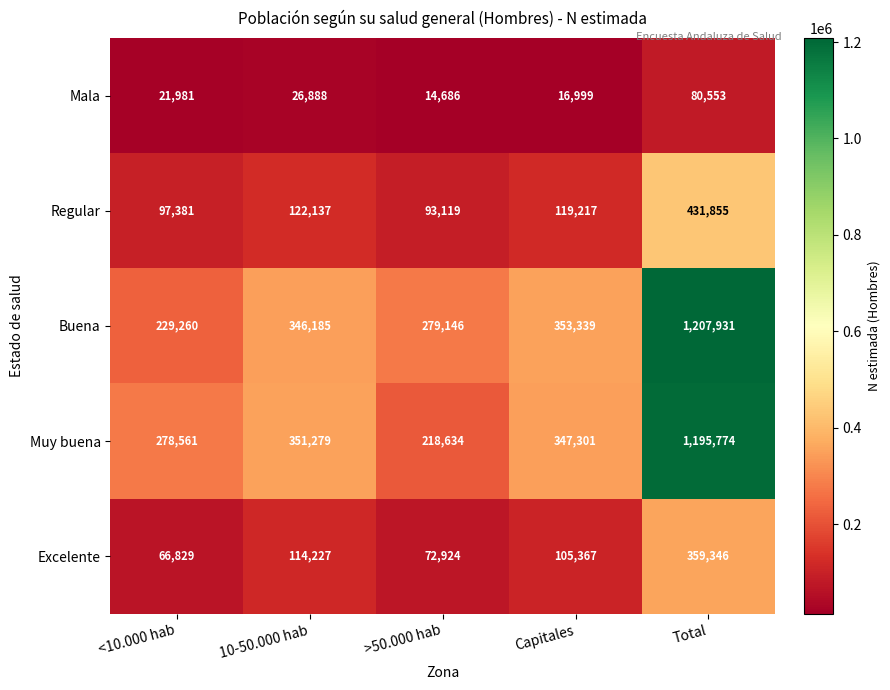

Reading left to right, list all the values displayed in this chart.

Mala: 21981	26888	14686	16999	80553
Regular: 97381	122137	93119	119217	431855
Buena: 229260	346185	279146	353339	1207931
Muy buena: 278561	351279	218634	347301	1195774
Excelente: 66829	114227	72924	105367	359346